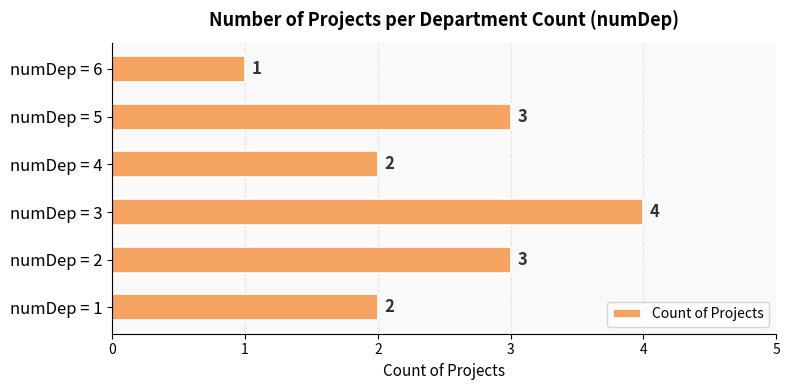

Reading top to bottom, extract all data points from this chart.

1	3	2	4	3	2